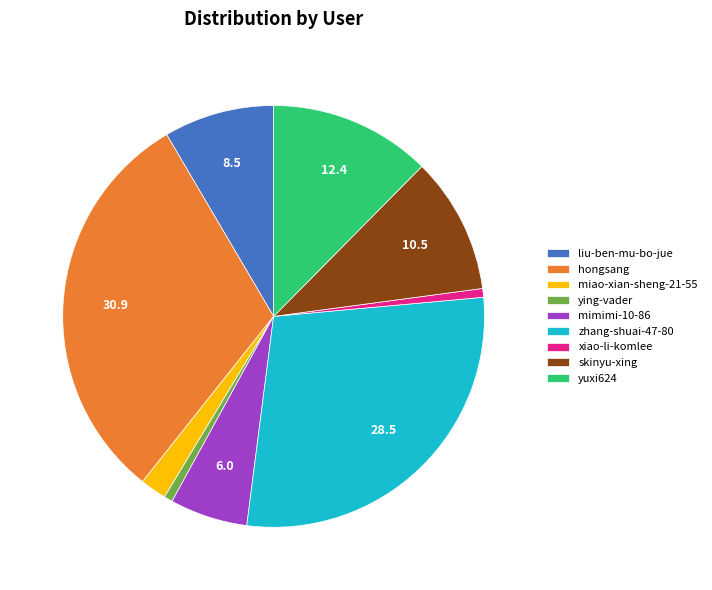

Does any single category account for the majority?

No